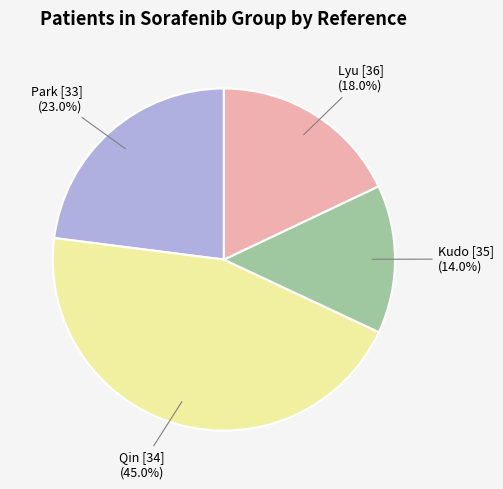

Does any single category account for the majority?

No